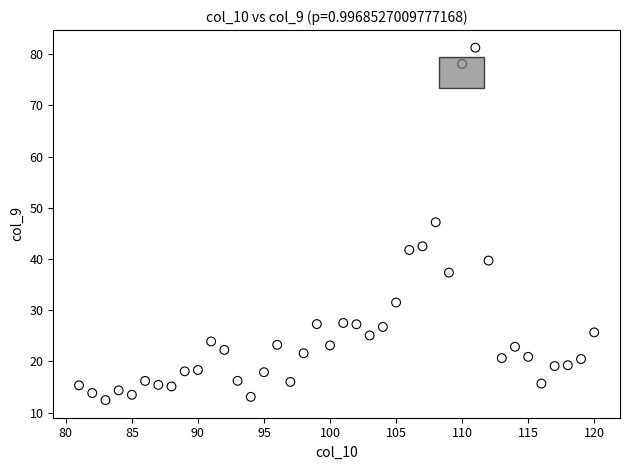

What Y value in the scatter plot is closest to 46?

47.2